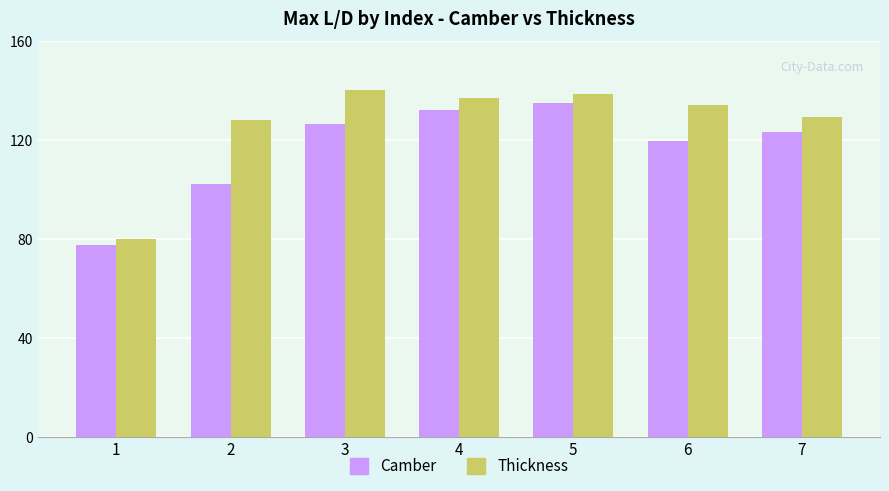

At 2, list the series in order from largest to smallest.

Thickness, Camber